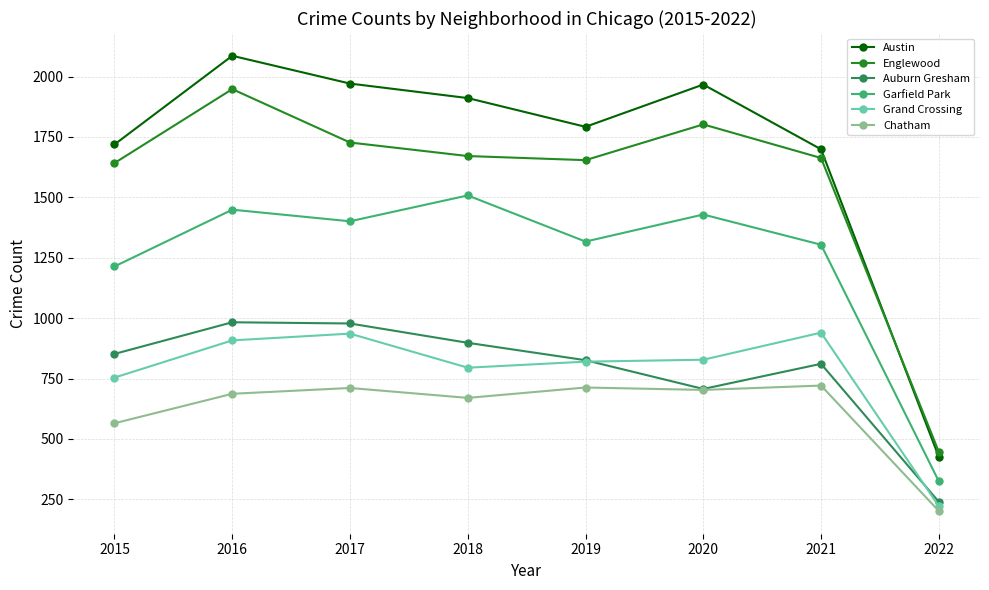

Where is Garfield Park nearest to the value 916?

2015